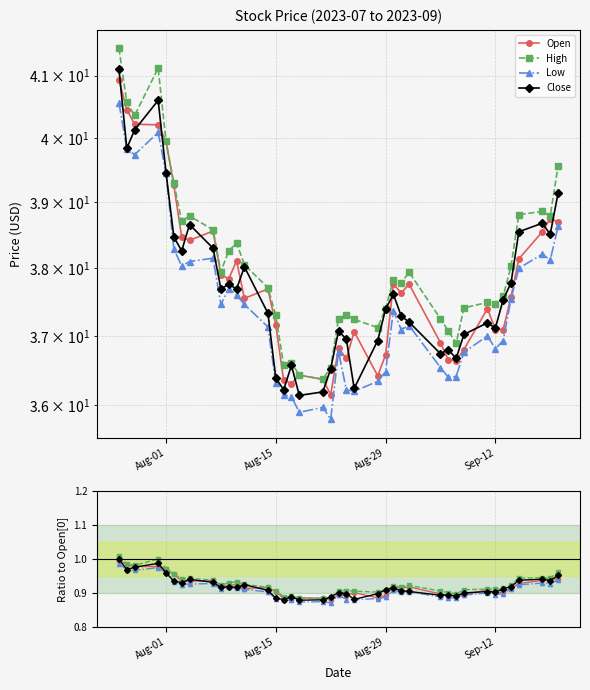

True or false: Low and Close intersect in this chart.

False